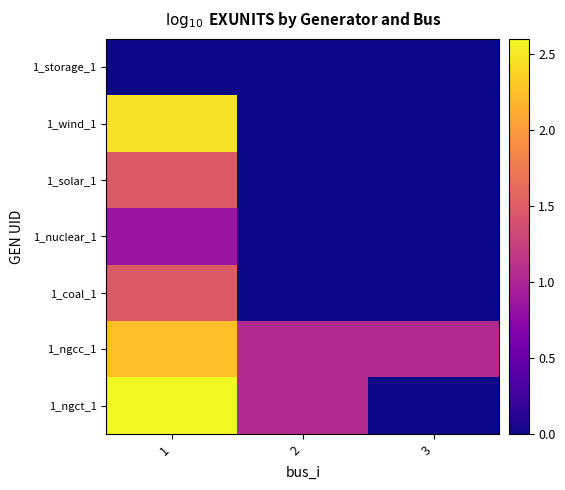

At which category does the chart reach its minimum across all series?

1